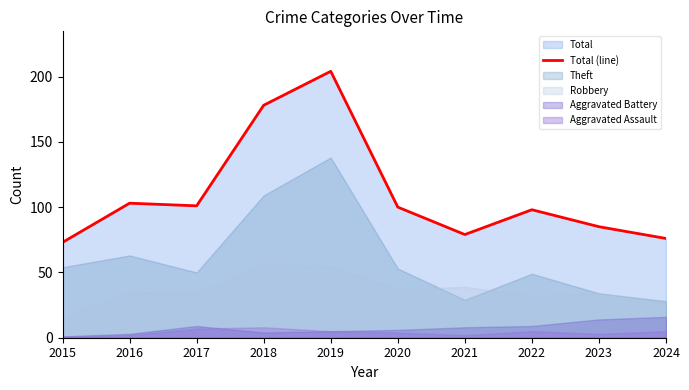

Does the chart have visible grid lines?

No